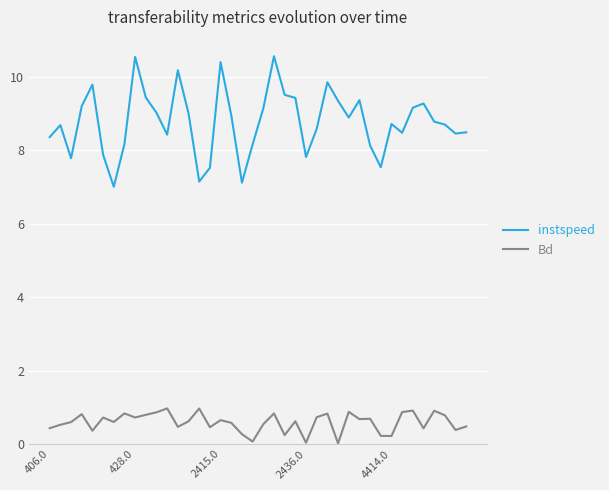

True or false: instspeed and Bd intersect in this chart.

False